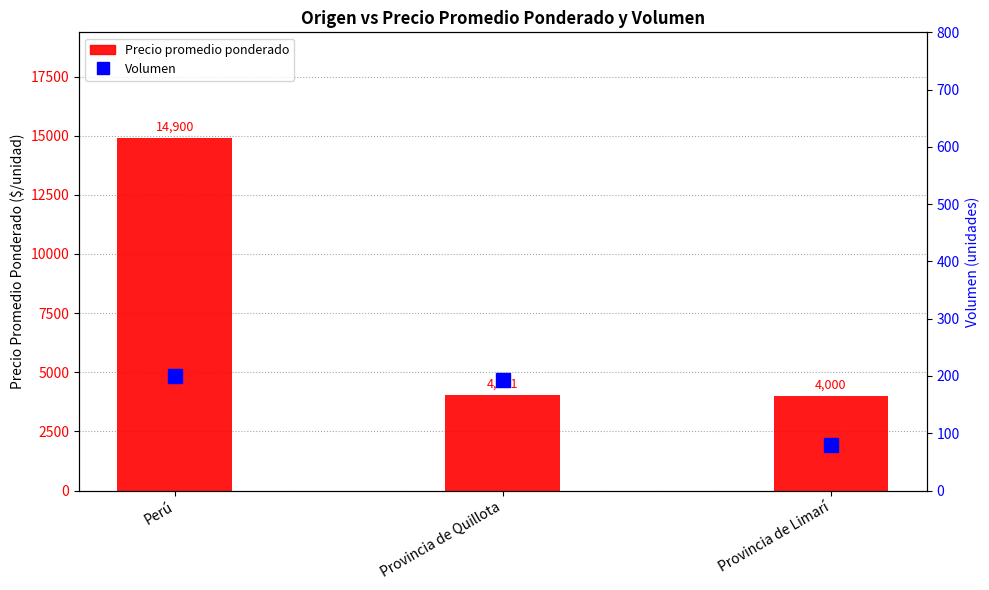

The Volumen series shows 80.0 at Provincia de Limarí. True or false?

True